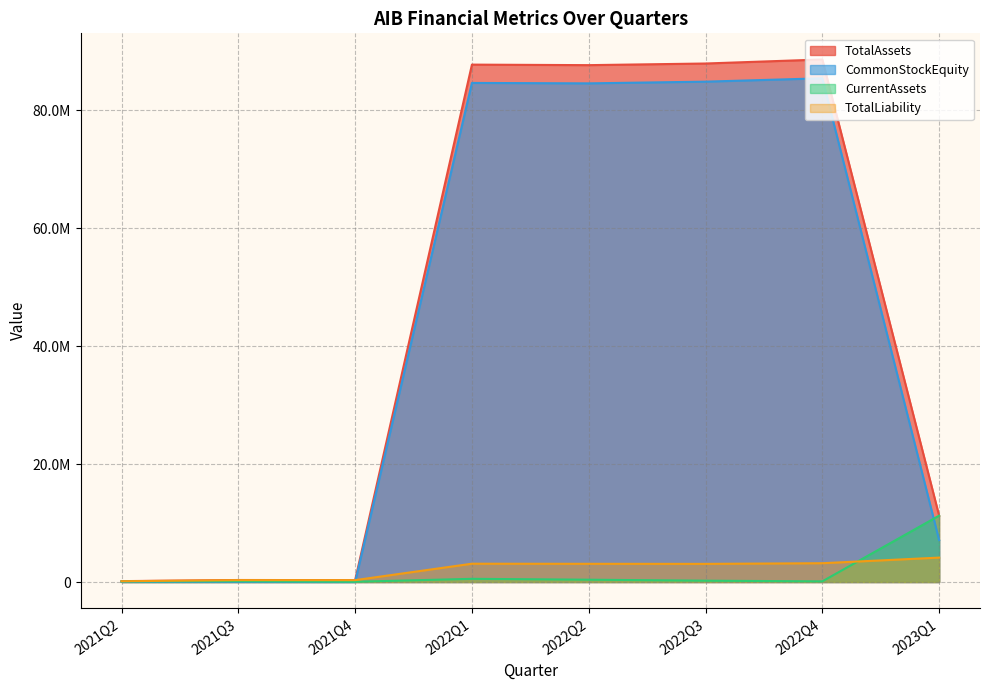

True or false: CommonStockEquity and TotalAssets intersect in this chart.

False